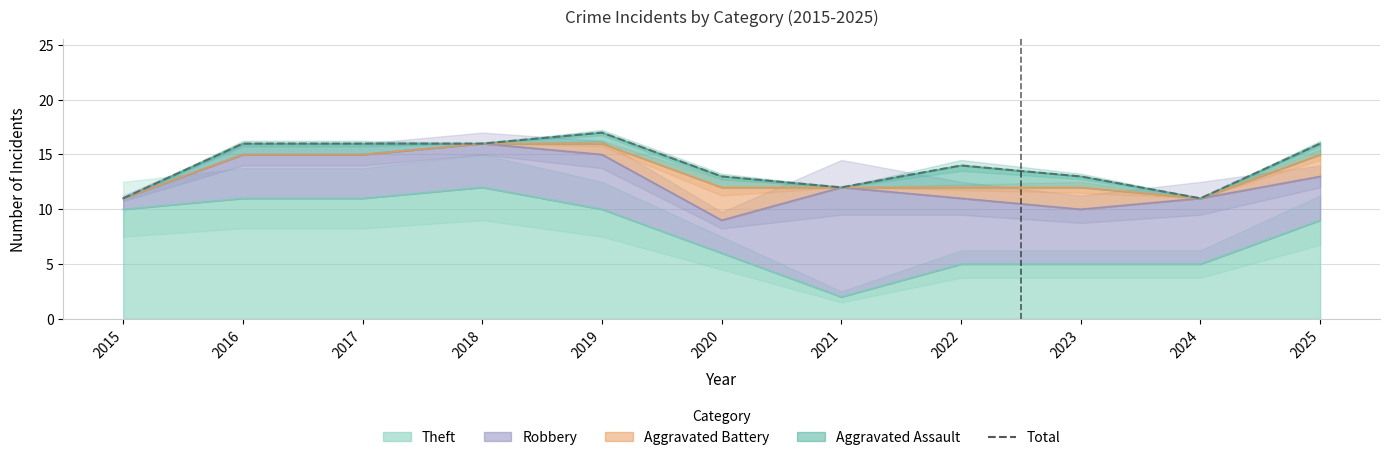

True or false: there are more than 0 points higher than both neighbors.

True